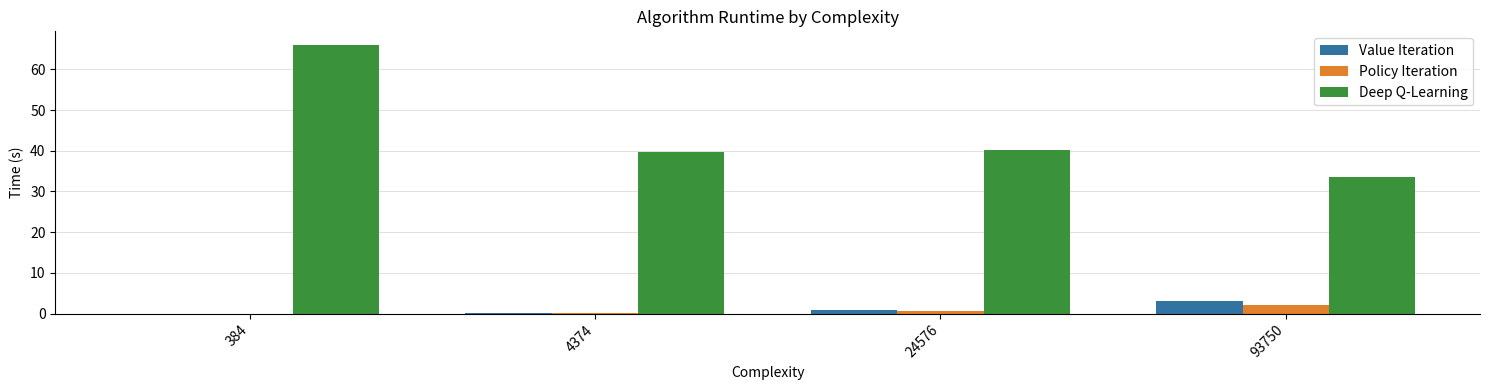

Are the bars grouped side by side (vs. stacked)?

Yes